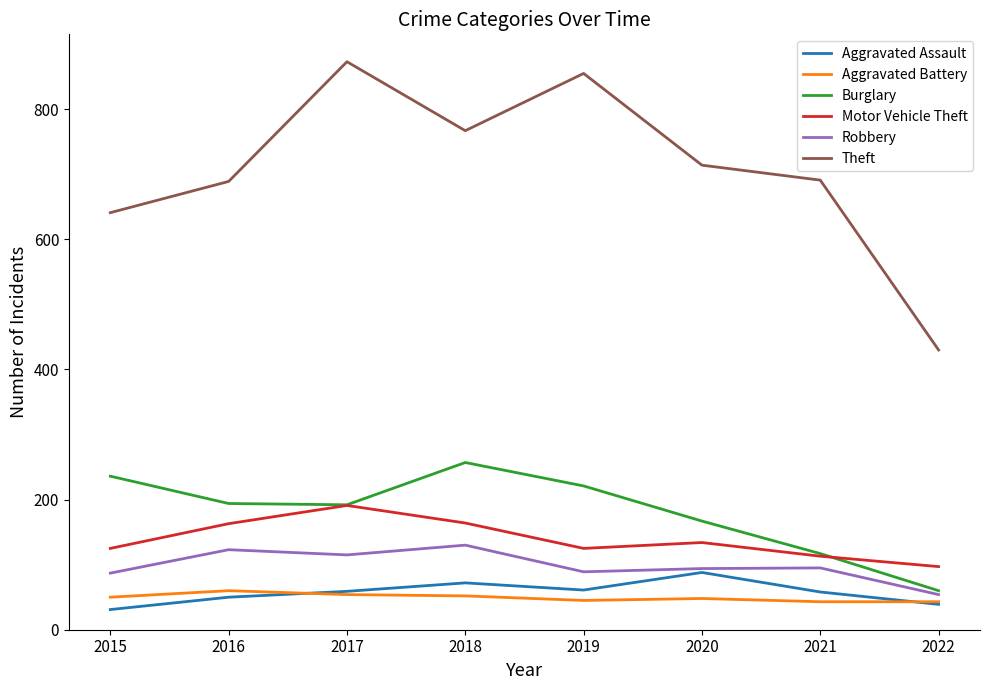

At how many categories does at least one series exceed 802?

2